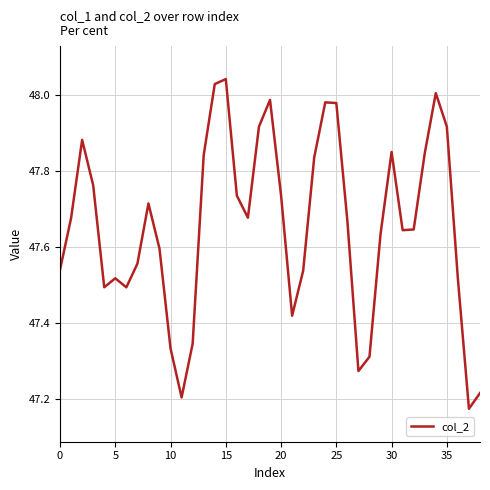

What is the difference between the maximum and minimum values?

0.9